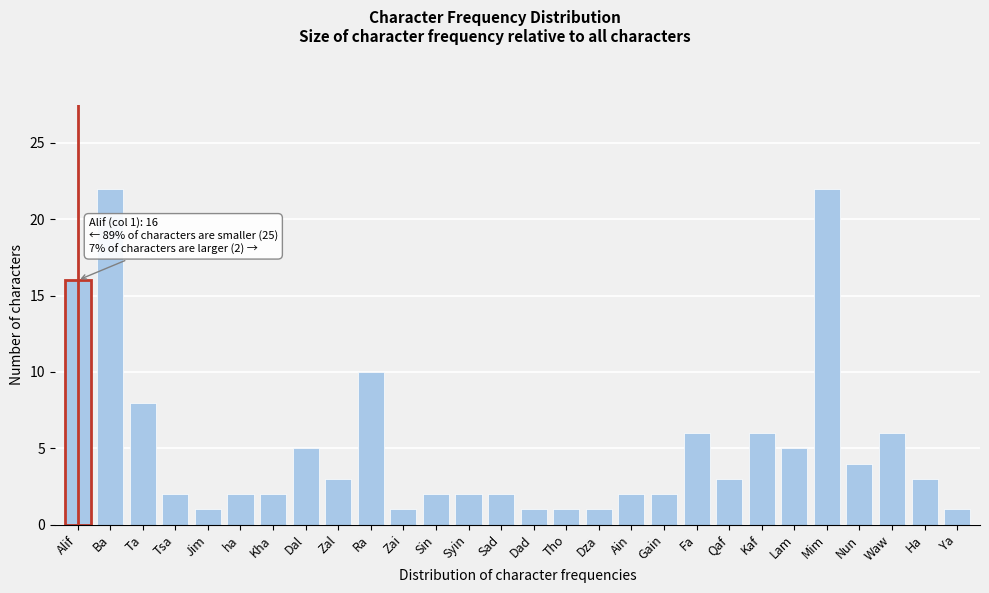

Reading left to right, what are all the values shown in this chart?

16	22	8	2	1	2	2	5	3	10	1	2	2	2	1	1	1	2	2	6	3	6	5	22	4	6	3	1